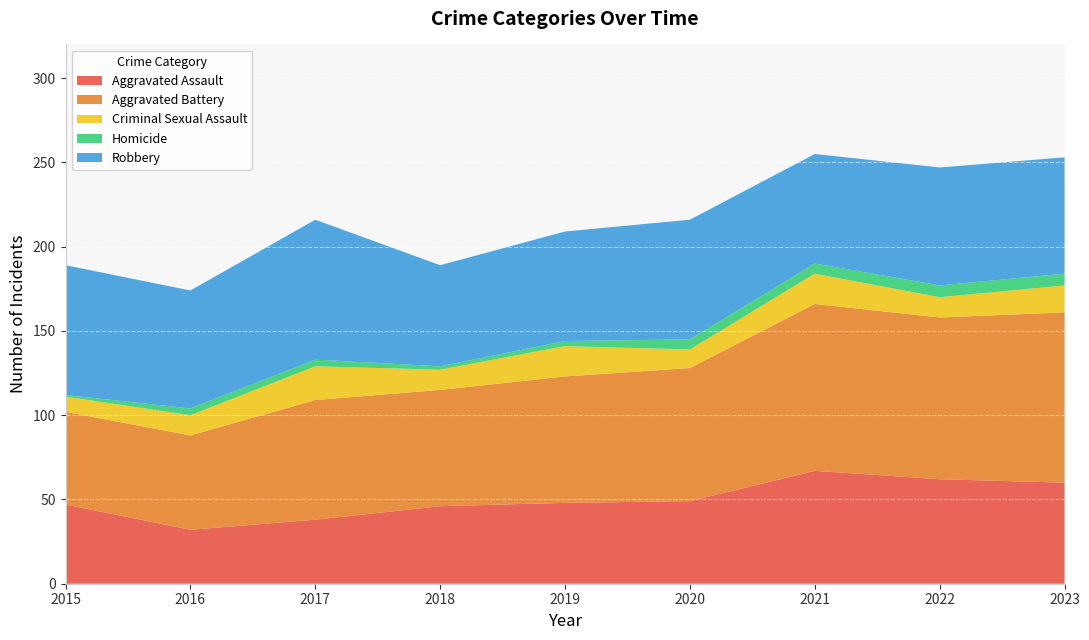

What is the difference between the maximum and minimum values in the Aggravated Assault series?

35